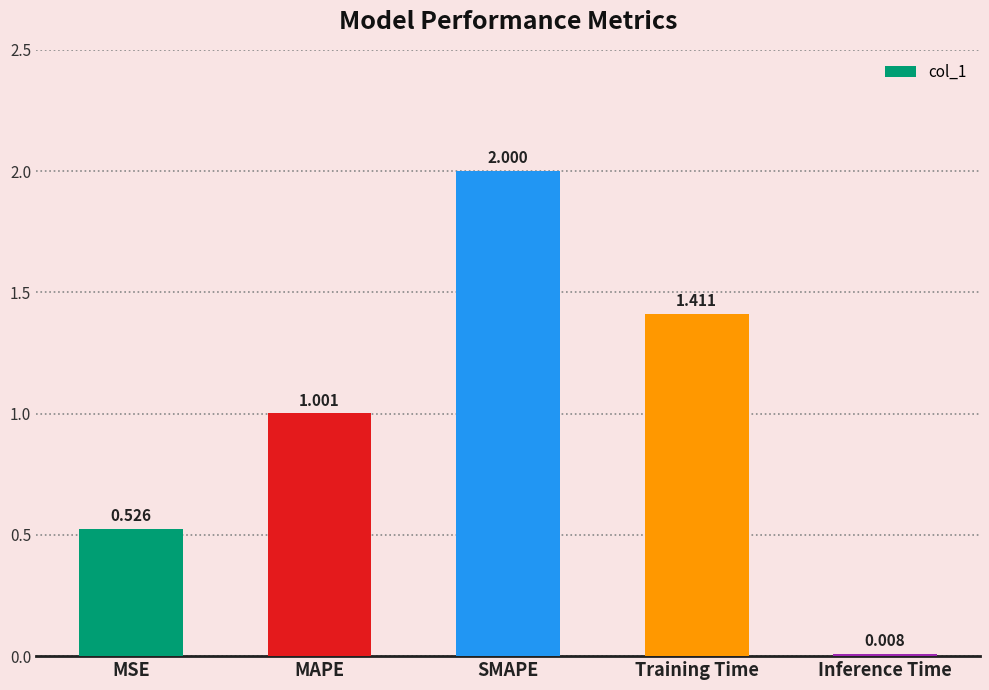

How many distinct data groups are displayed?

1